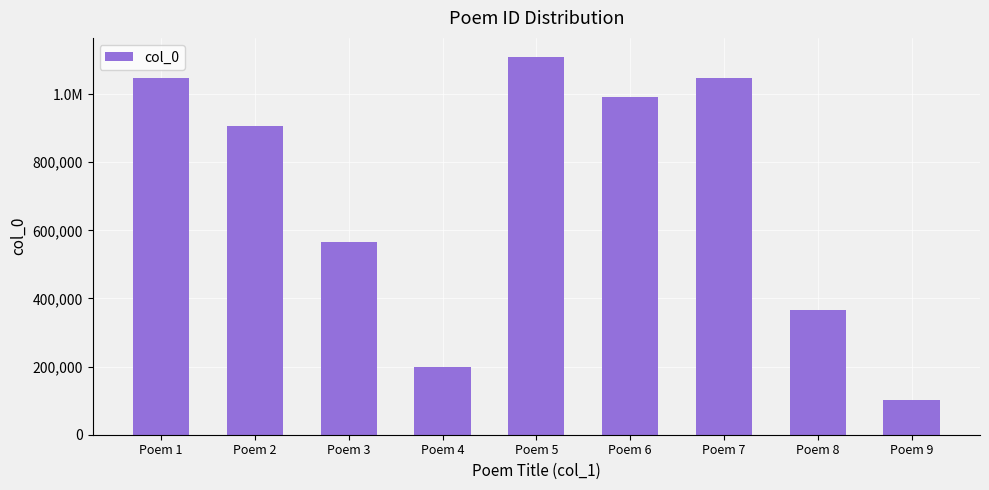

What is the change in value from Poem 3 to Poem 8?

-200328